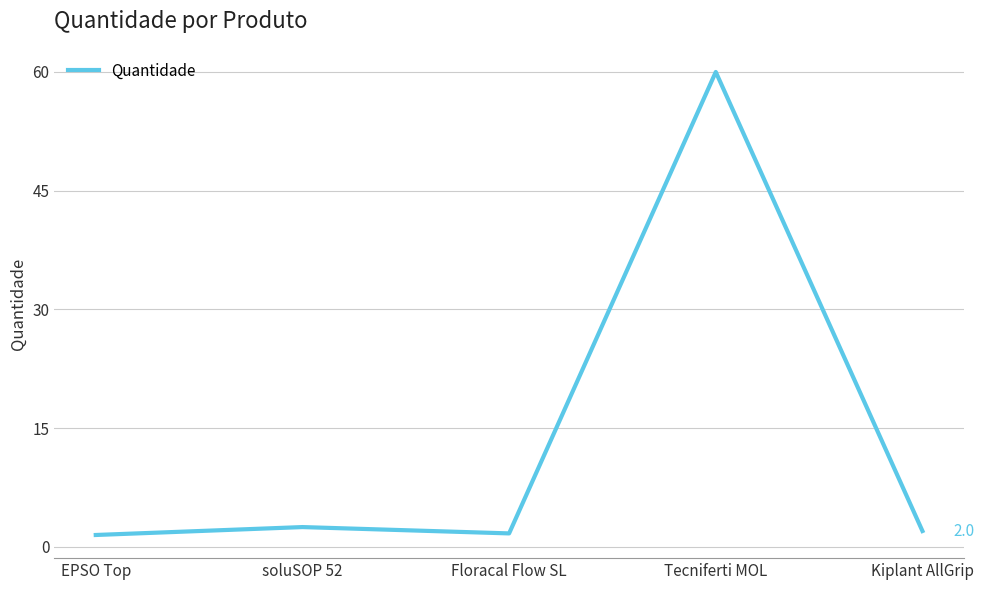

The value at Tecniferti MOL is 100.9. True or false?

False